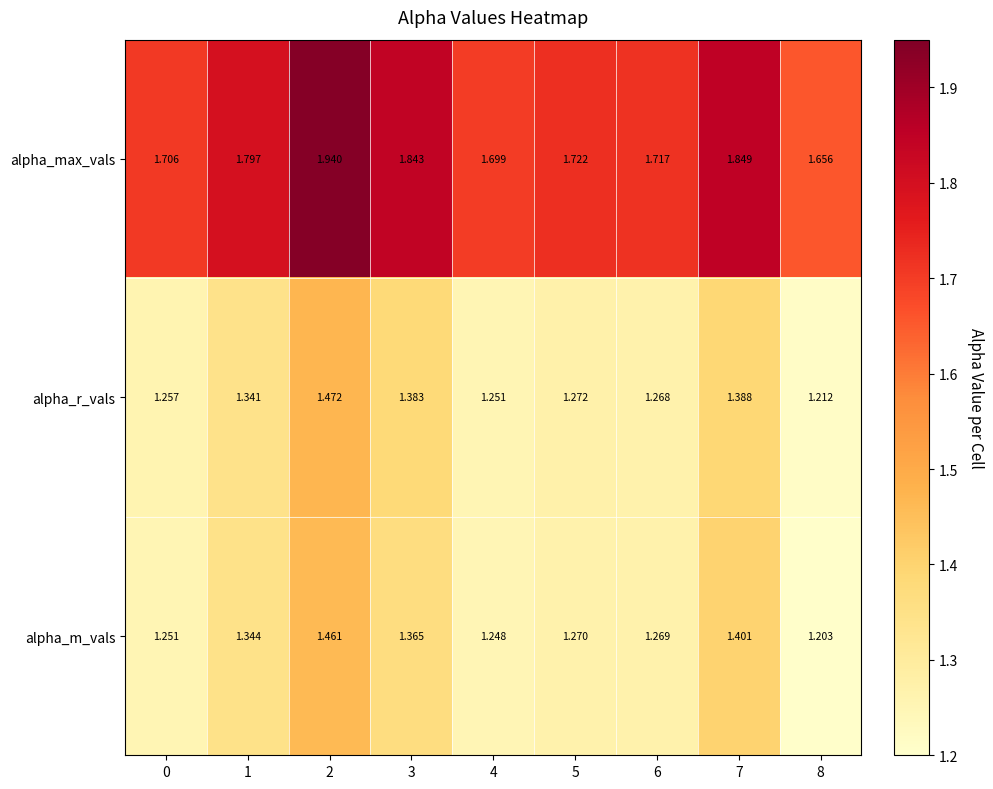

Between 2 and 3, which series saw the biggest shift?

alpha_max_vals